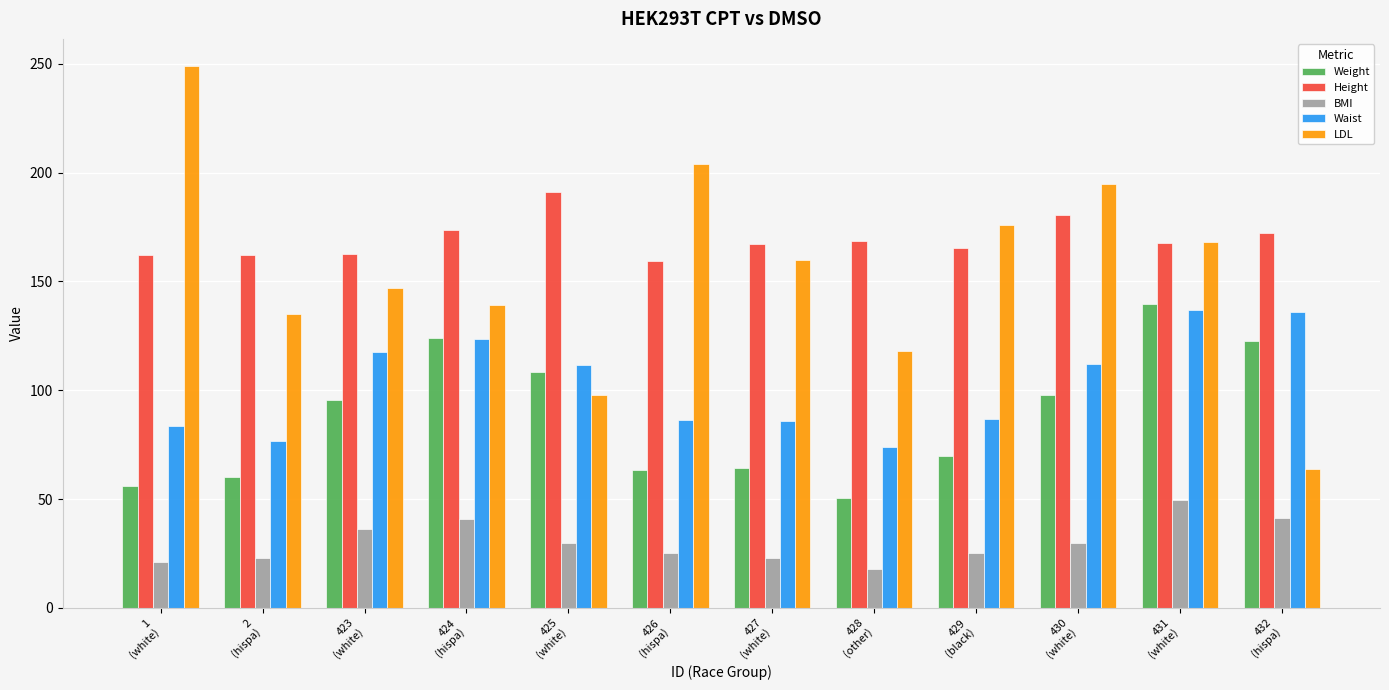

The value of Height at 426
(hispa) is 159.2. True or false?

True